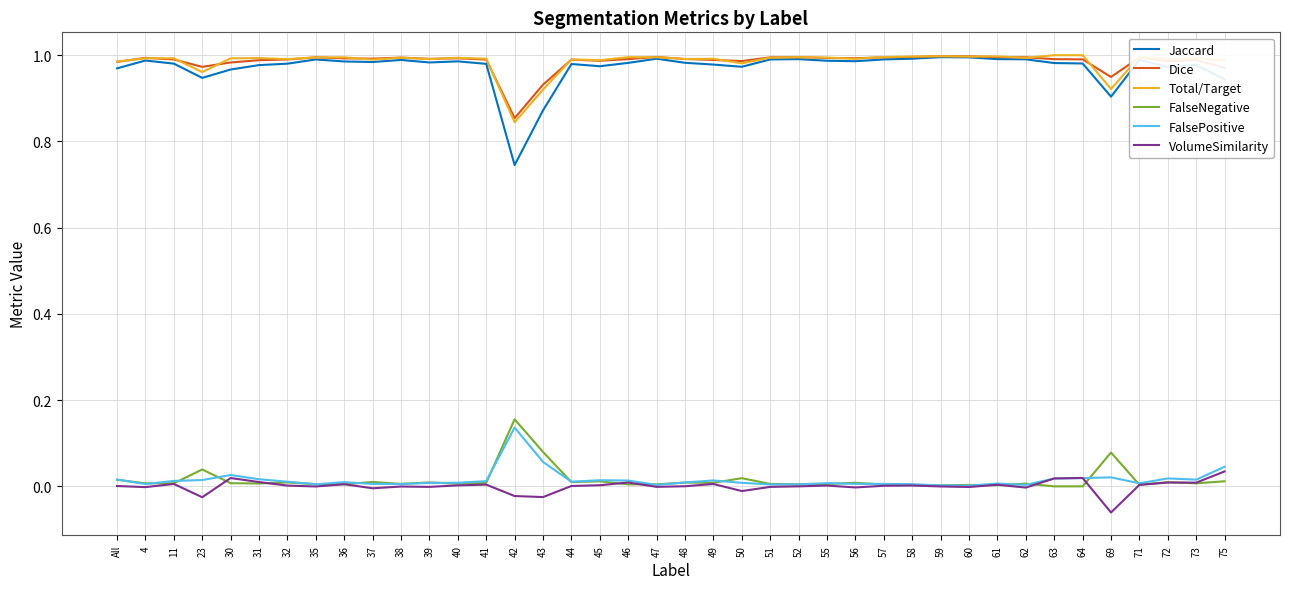

Is the value of Dice at 45 greater than the value of FalsePositive at 41?

Yes